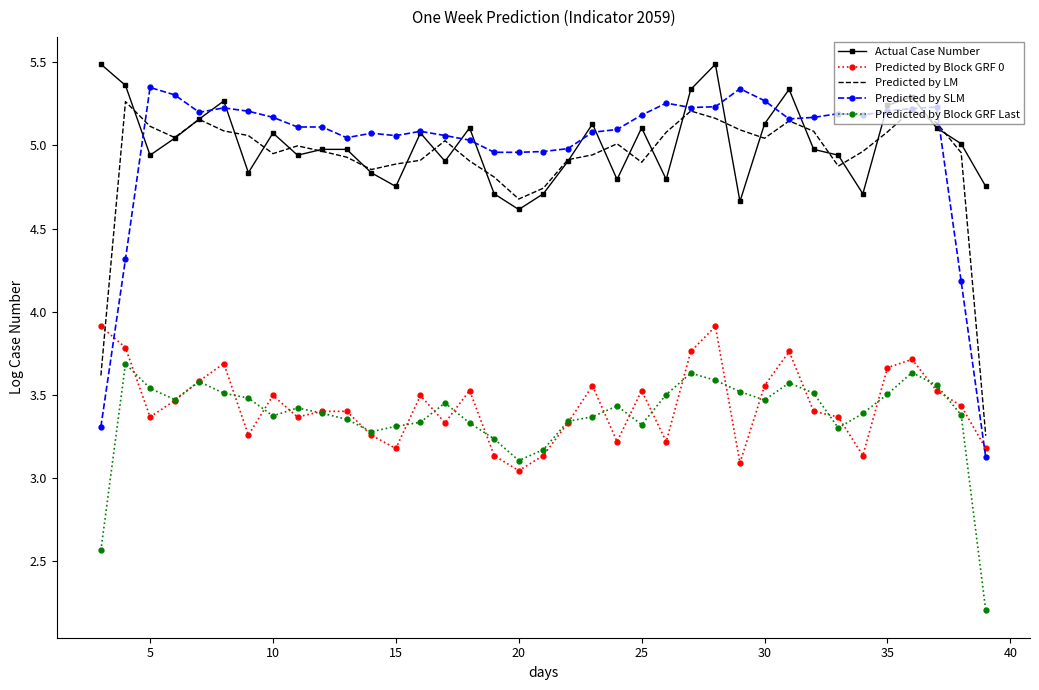

Which series has the widest spread of values?

Predicted by SLM